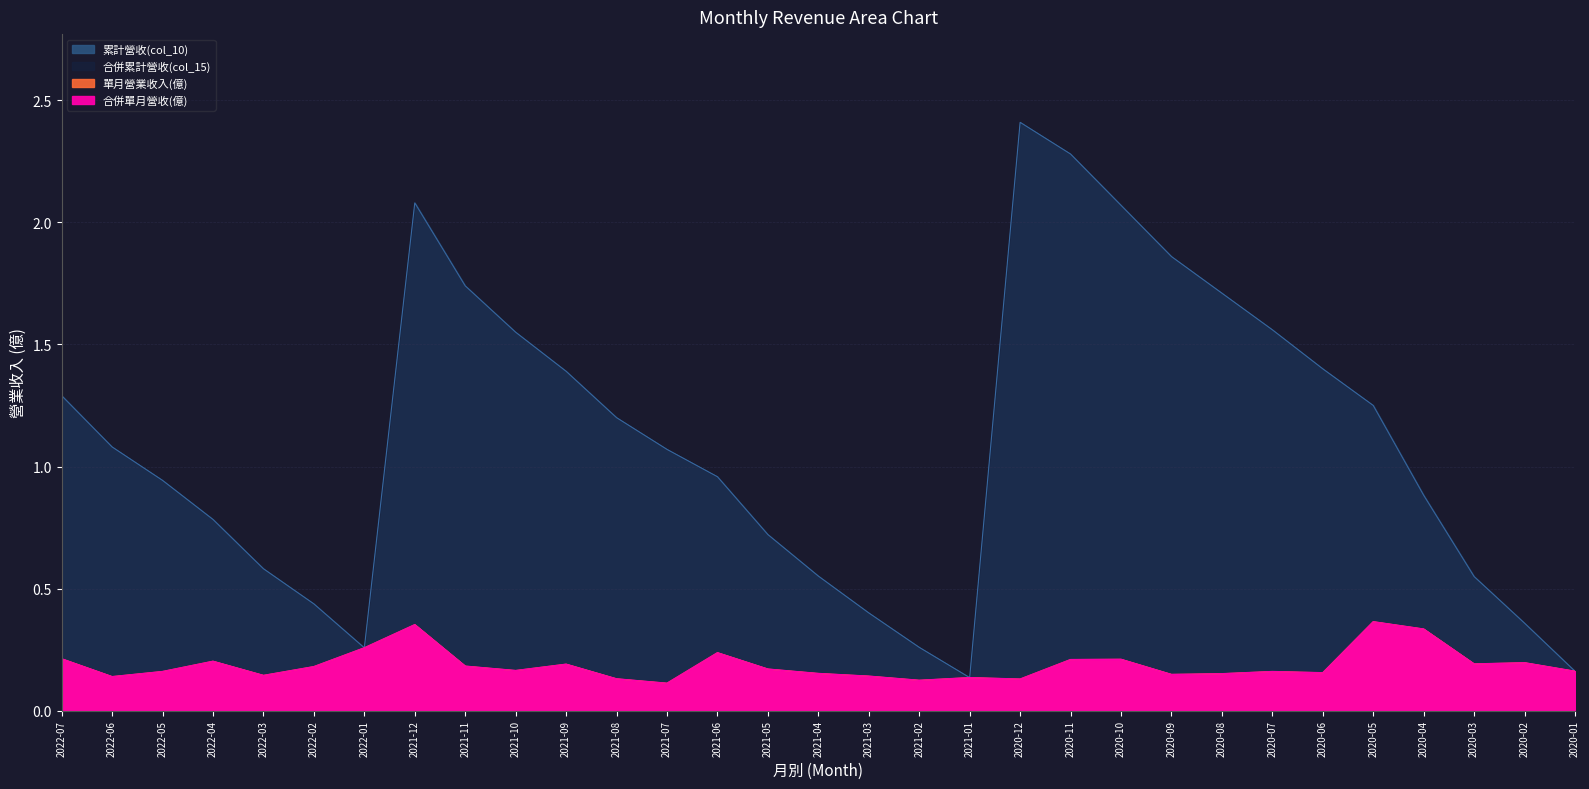

Reading left to right, list all the values displayed in this chart.

累計營收(col_10): 1.3	1.1	0.9	0.8	0.6	0.4	0.3	2.1	1.7	1.6	1.4	1.2	1.1	1.0	0.7	0.6	0.4	0.3	0.1	2.4	2.3	2.1	1.9	1.7	1.6	1.4	1.2	0.9	0.5	0.4	0.2
單月營業收入(億): 0.2	0.1	0.2	0.2	0.1	0.2	0.3	0.4	0.2	0.2	0.2	0.1	0.1	0.2	0.2	0.2	0.1	0.1	0.1	0.1	0.2	0.2	0.1	0.2	0.2	0.2	0.4	0.3	0.2	0.2	0.2
合併單月營收(億): 0.2	0.1	0.2	0.2	0.1	0.2	0.3	0.4	0.2	0.2	0.2	0.1	0.1	0.2	0.2	0.2	0.1	0.1	0.1	0.1	0.2	0.2	0.1	0.2	0.2	0.2	0.4	0.3	0.2	0.2	0.2